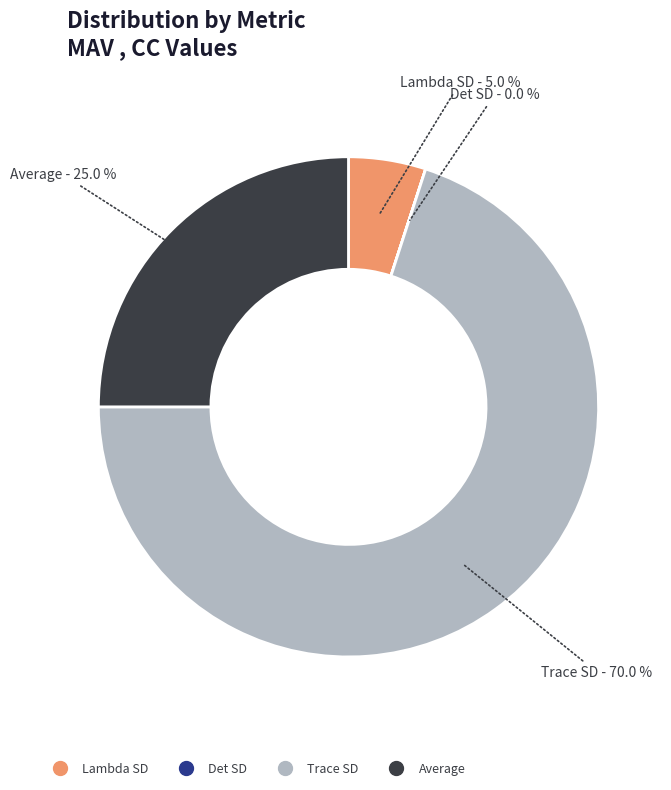

To the nearest percent, what is the combined percentage of Average and Lambda SD?

30%